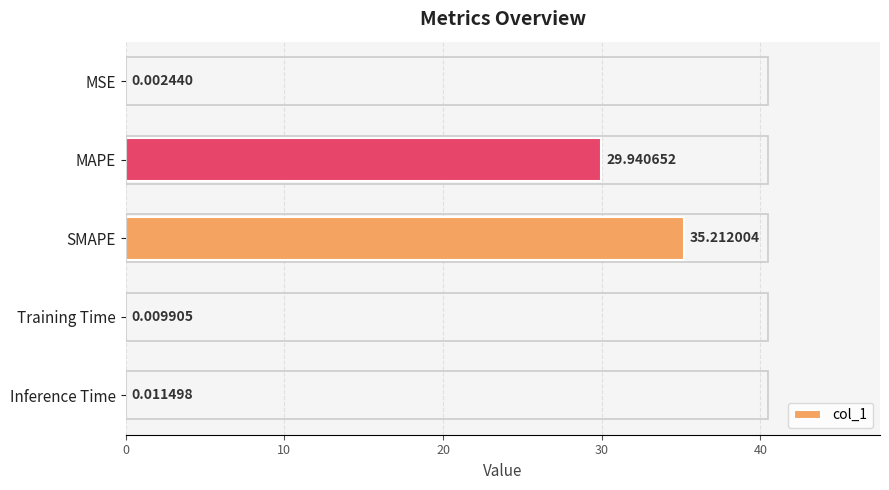

What is the maximum value shown in the chart?

35.2